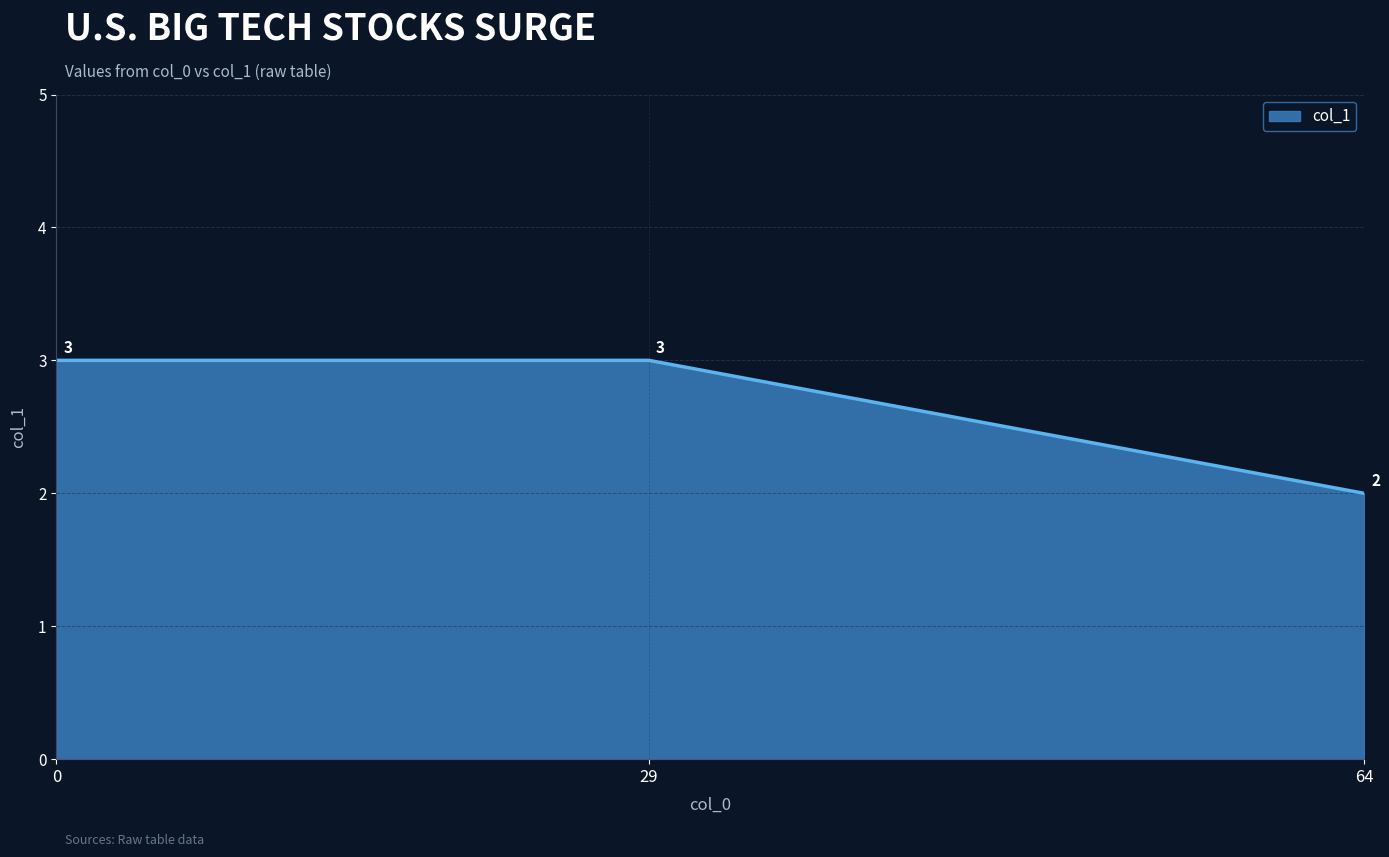

What is the sum of the values at 0 and 29?

6